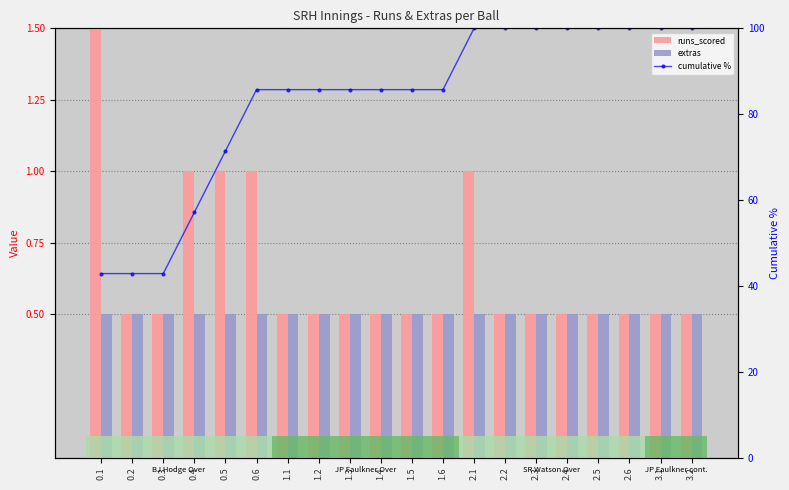

What is the approximate value of extras at 1.4?

0.5